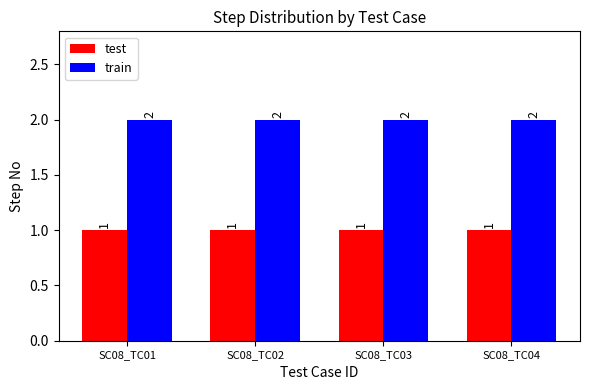

Reading left to right, transcribe all the data shown in this chart.

test: 1	1	1	1
train: 2	2	2	2